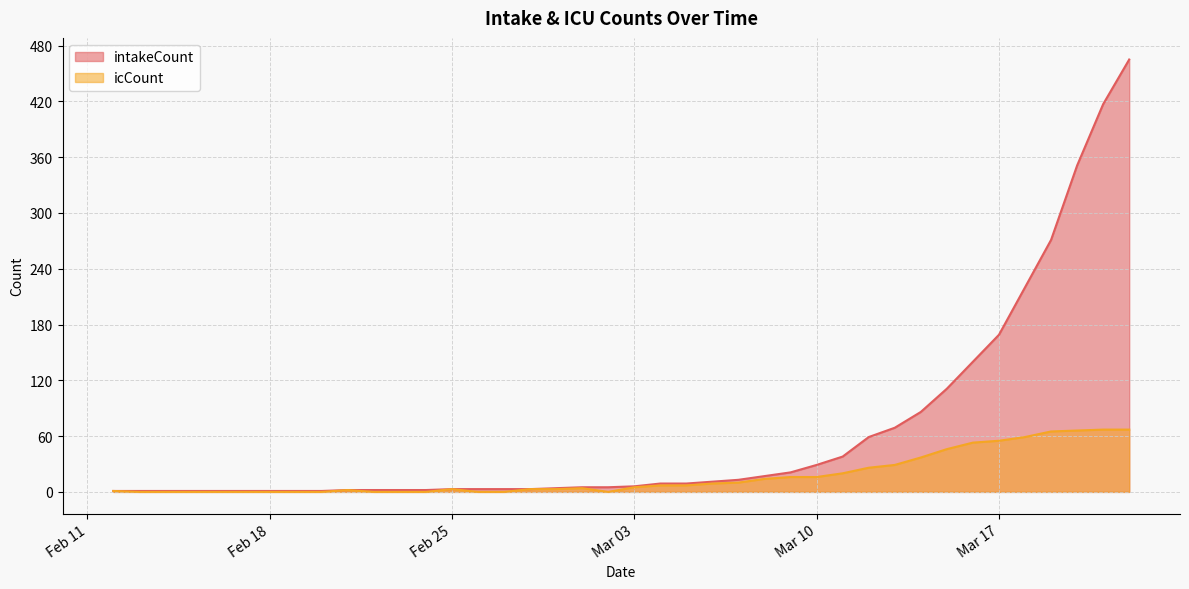

Between 2020-02-24 and 2020-03-04, which is larger?

2020-03-04